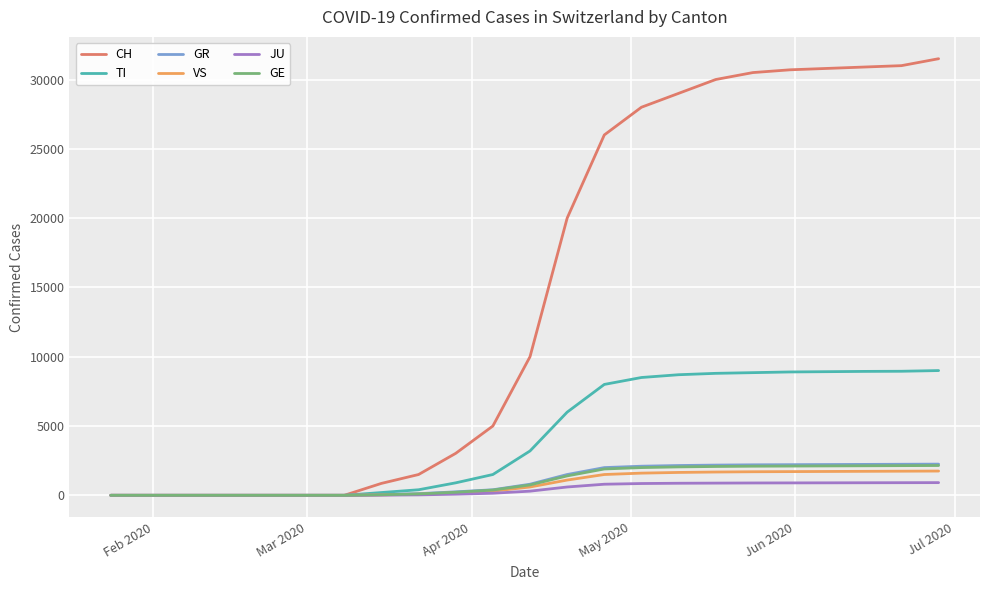

What is the highest value of the CH series?

31500